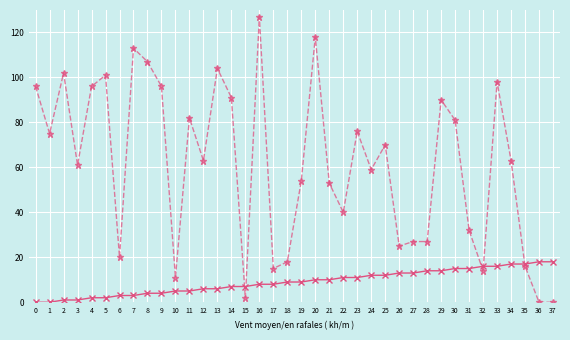

Which label corresponds to the largest value in the chart?

16